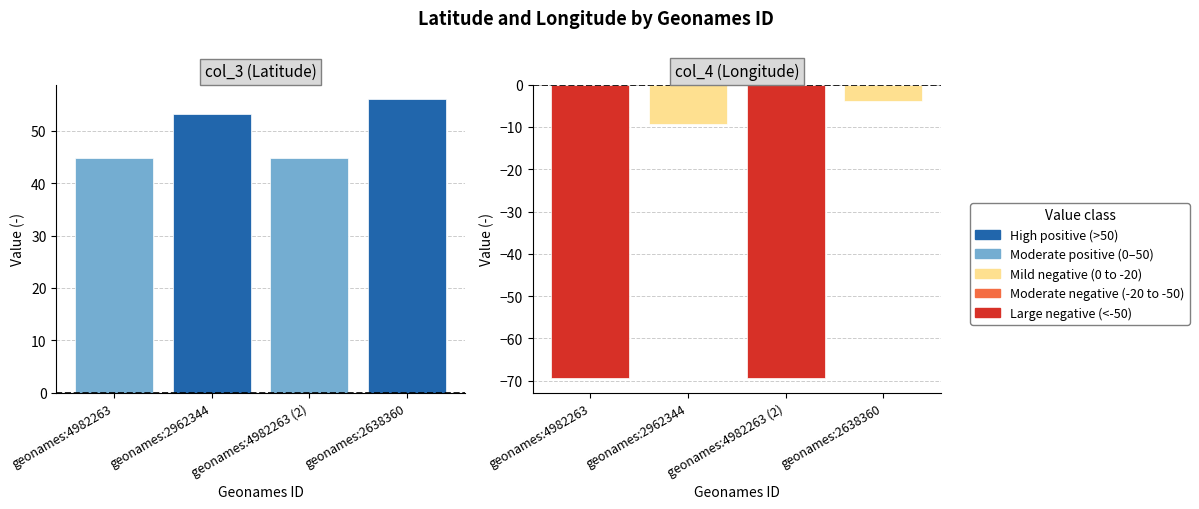

What is the value of the col_4 bar at the 3rd from the left?

-69.4